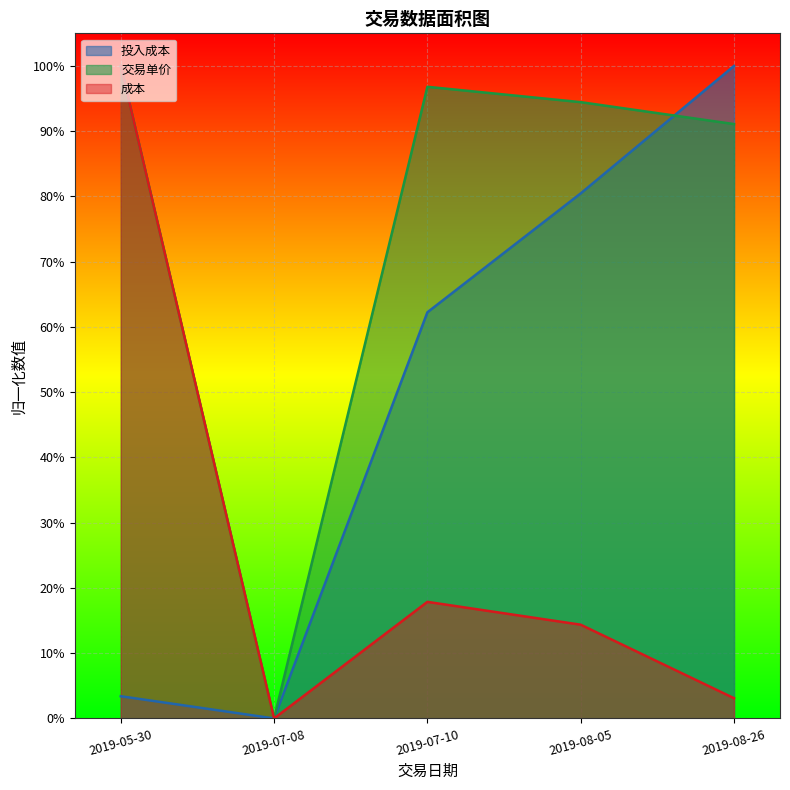

List the series in order of their peak value, lowest first.

交易单价, 投入成本, 成本